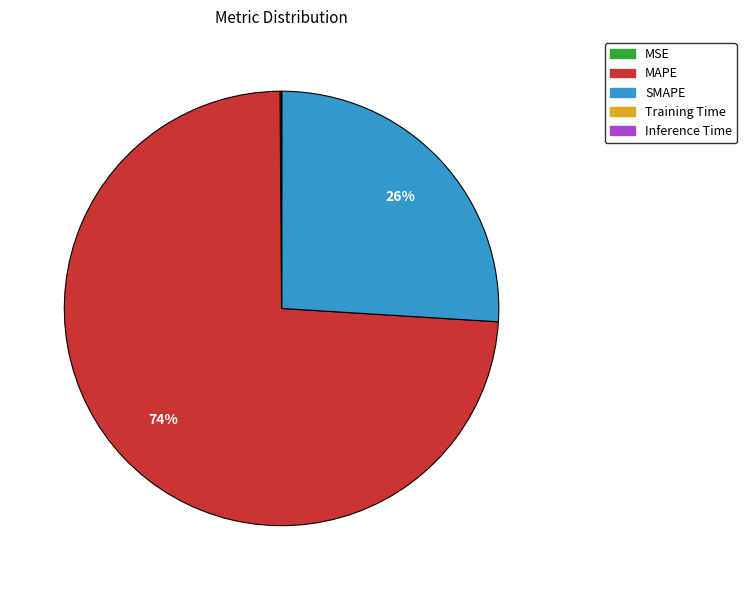

The SMAPE slice represents 15% of the pie. True or false?

False